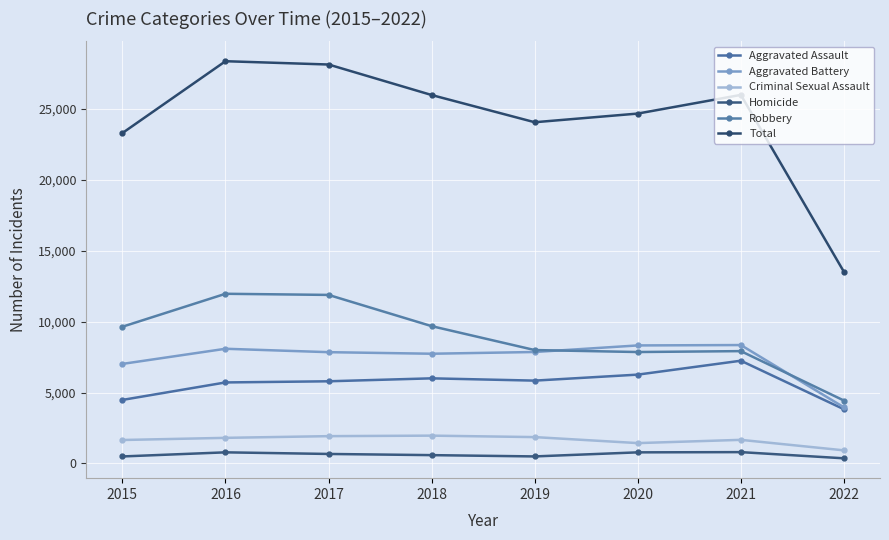

Where is the first local maximum for Robbery?

2016